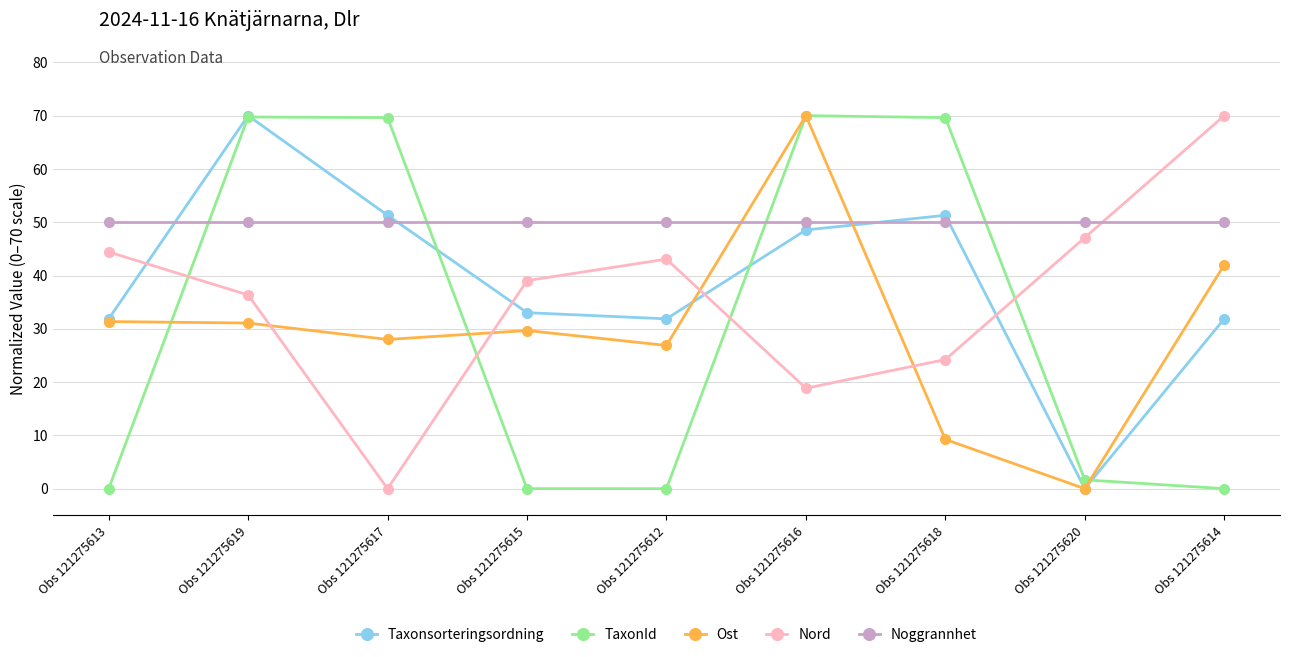

How many interior local valleys does the Taxonsorteringsordning series have?

2